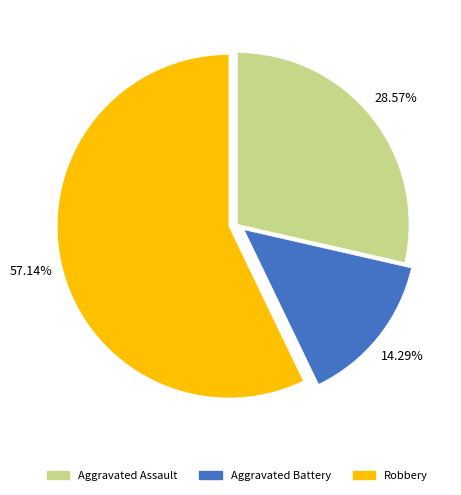

Between Aggravated Assault and Aggravated Battery, which is larger?

Aggravated Assault